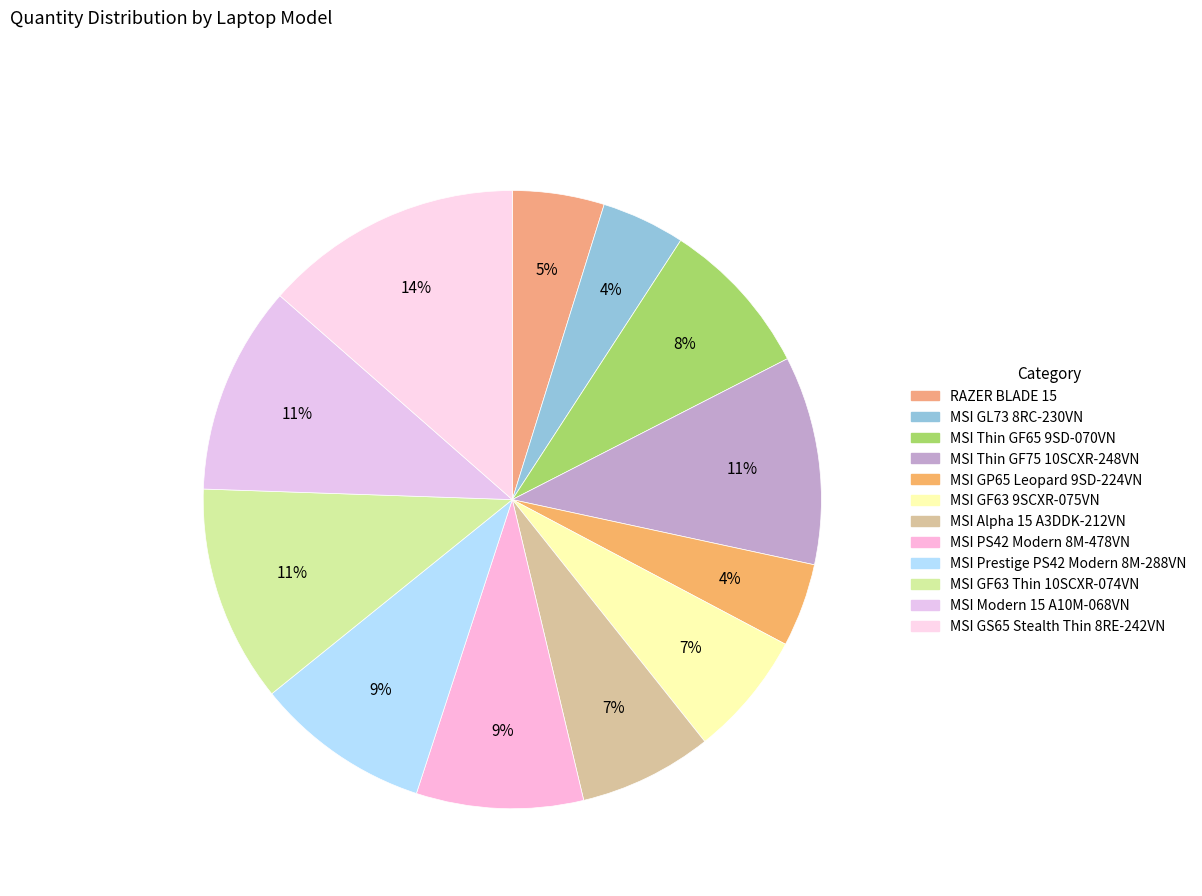

What is the total percentage of MSI GL73 8RC-230VN and MSI GF63 9SCXR-075VN?

10.9%